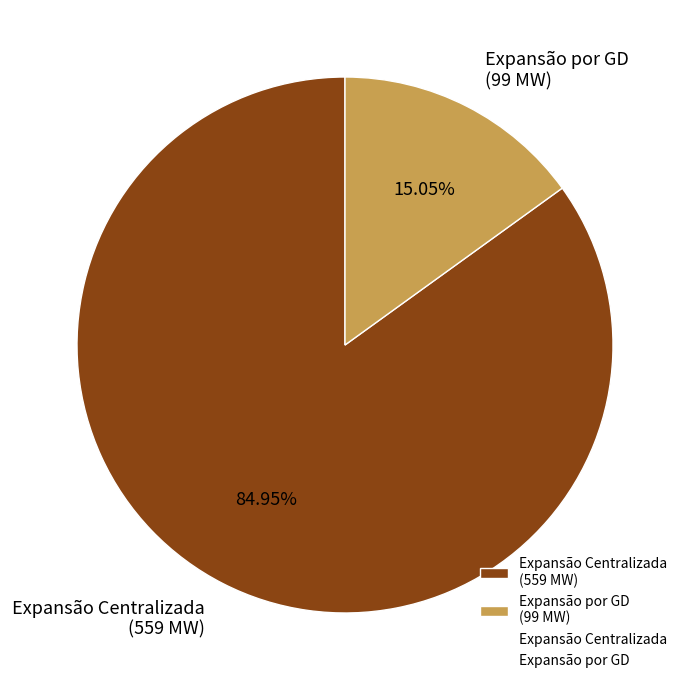

Which category has the smallest portion of the pie?

Expansão por GD